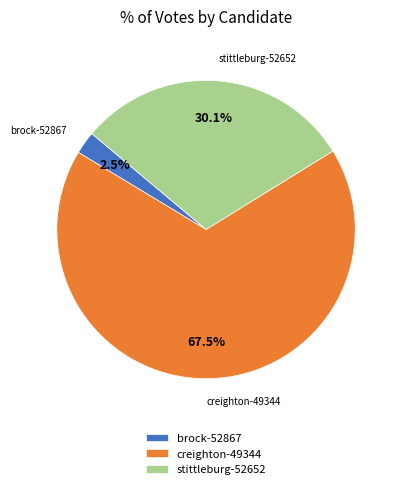

Rank the categories by value from highest to lowest.

creighton-49344, stittleburg-52652, brock-52867